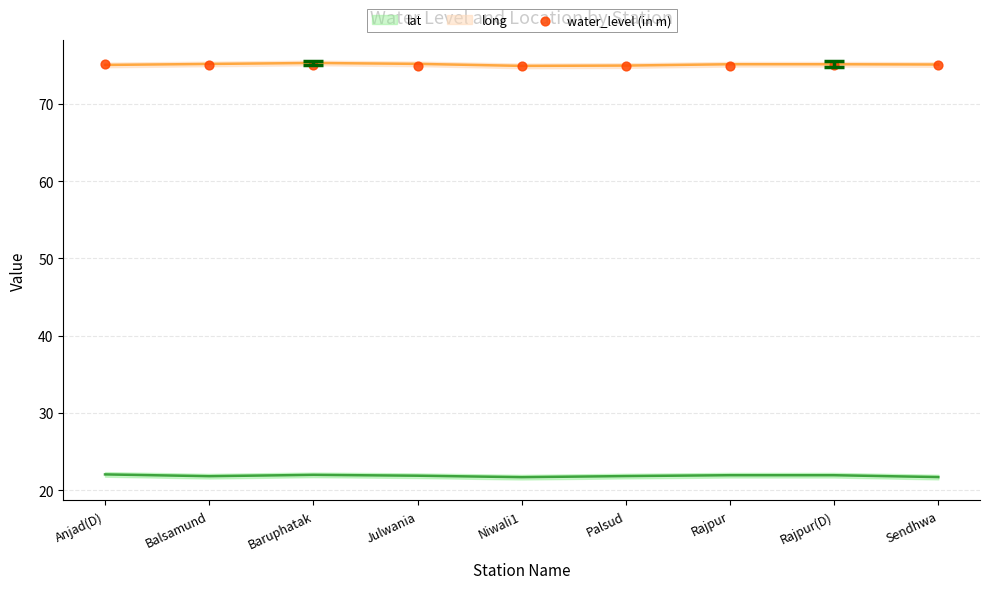

What is the average Y value?

75.0